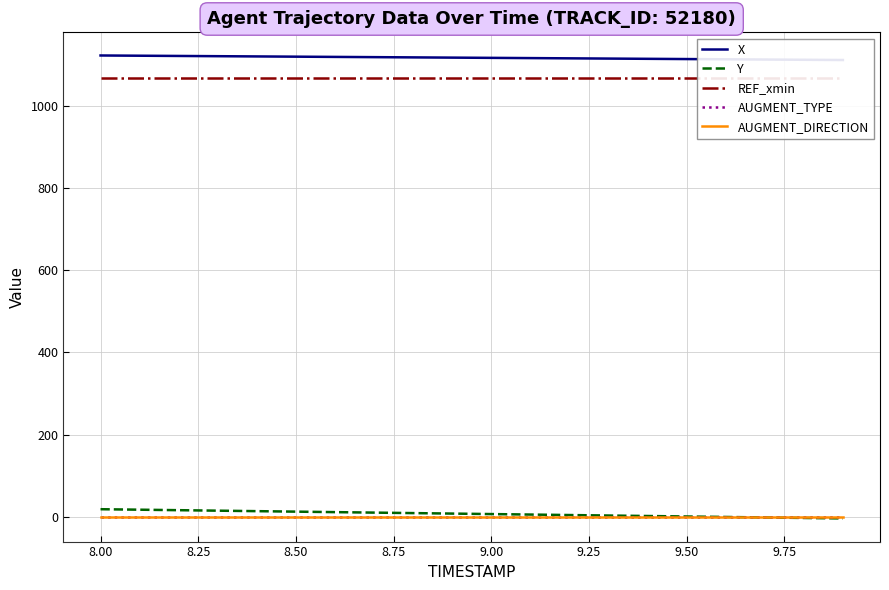

True or false: REF_xmin and AUGMENT_TYPE cross at least once.

False